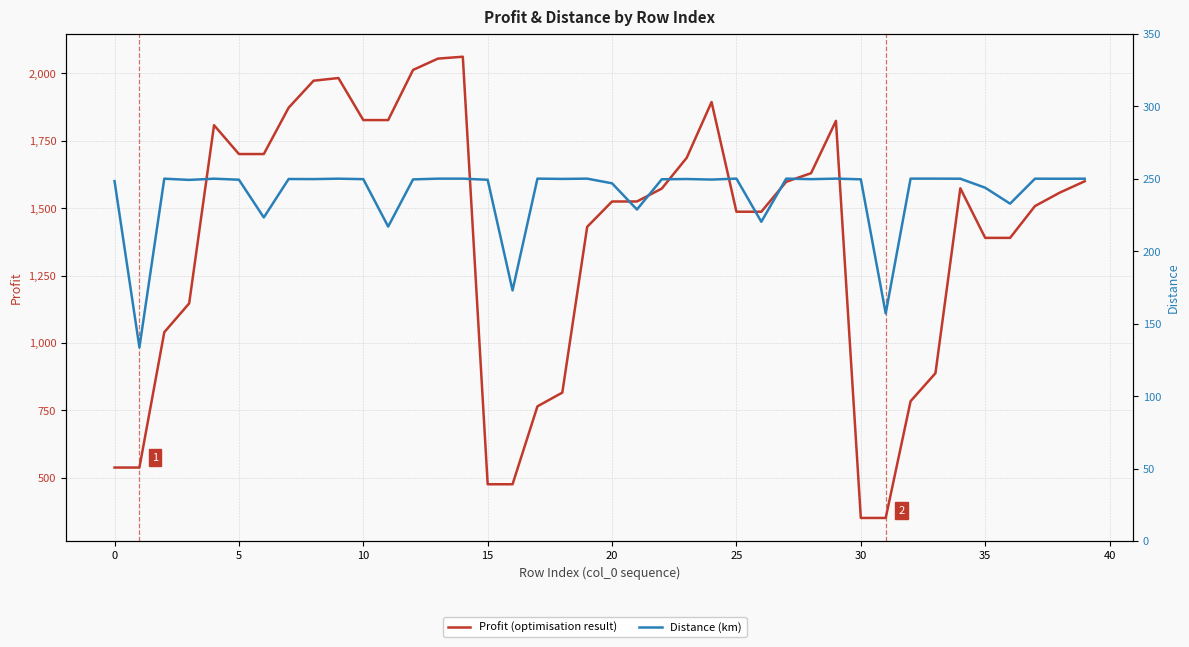

True or false: Distance (km) and Profit (optimisation result) intersect in this chart.

False